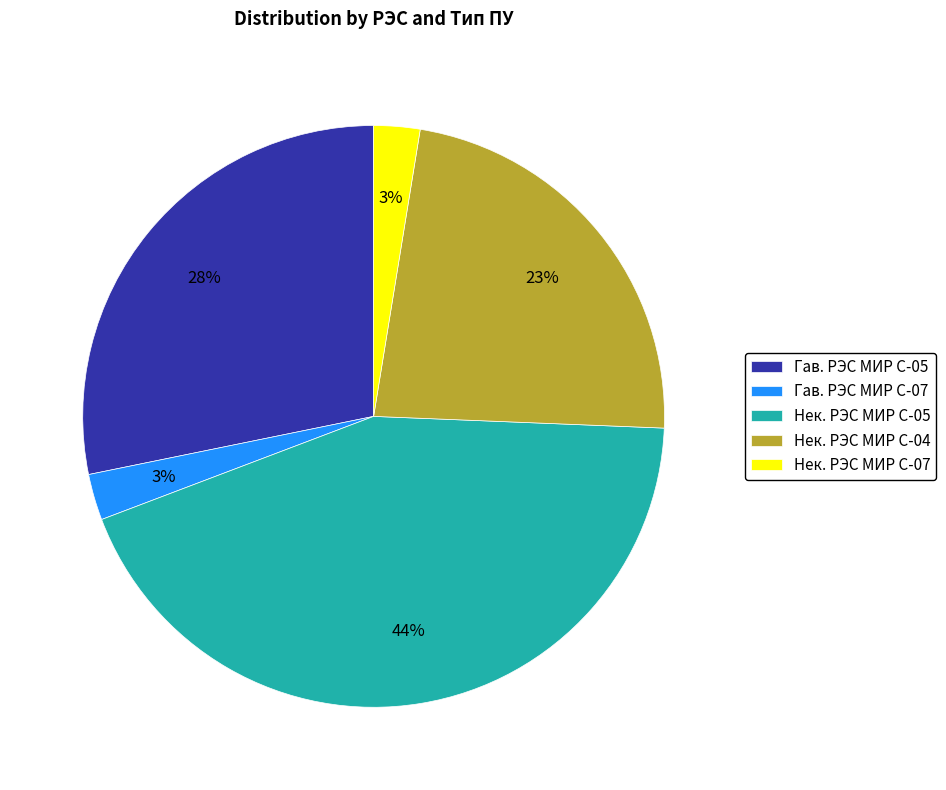

To the nearest percent, what portion does Гав. РЭС МИР С-05 represent?

28%